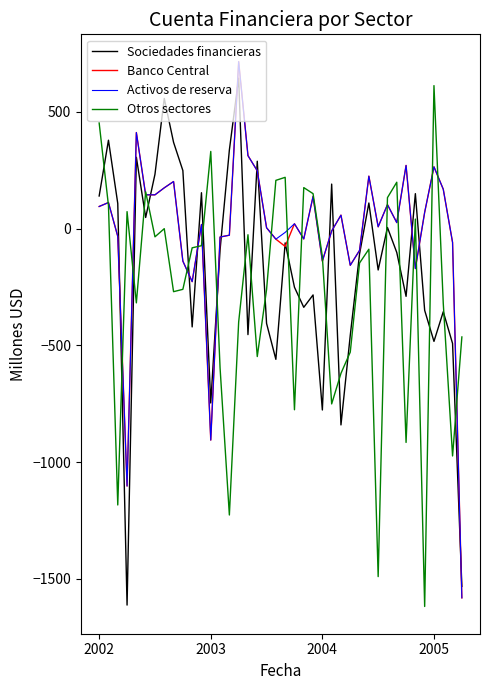

What is the smallest value displayed?

-1619